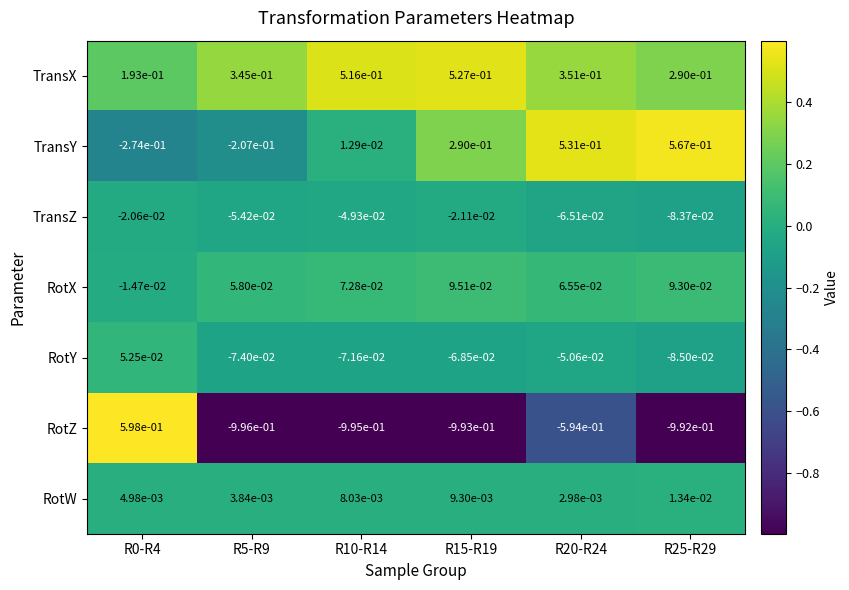

How many distinct data groups are displayed?

7